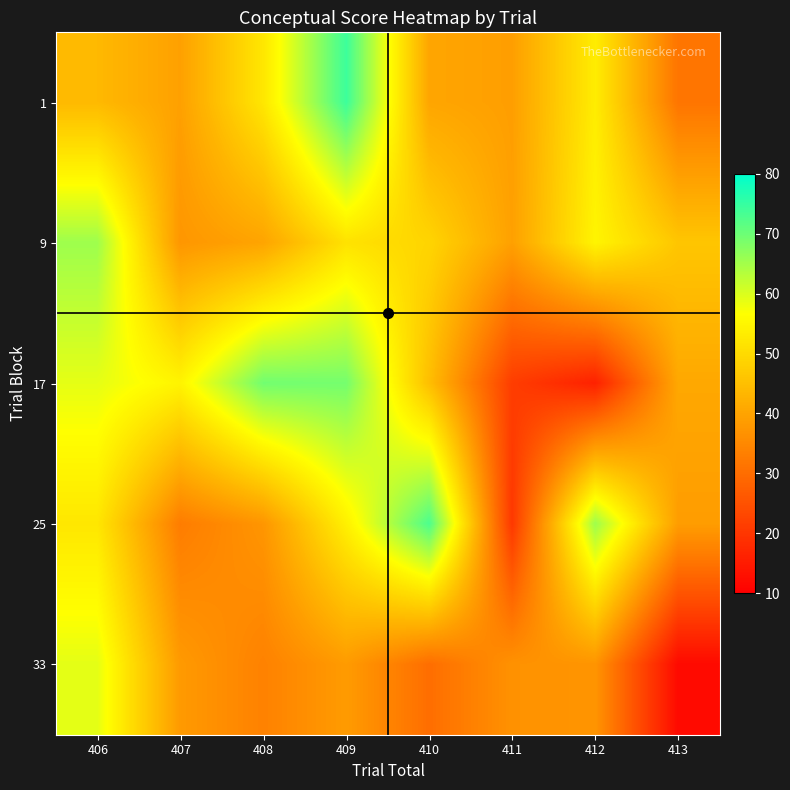

What is the difference between the highest and lowest values at 407?

21.9